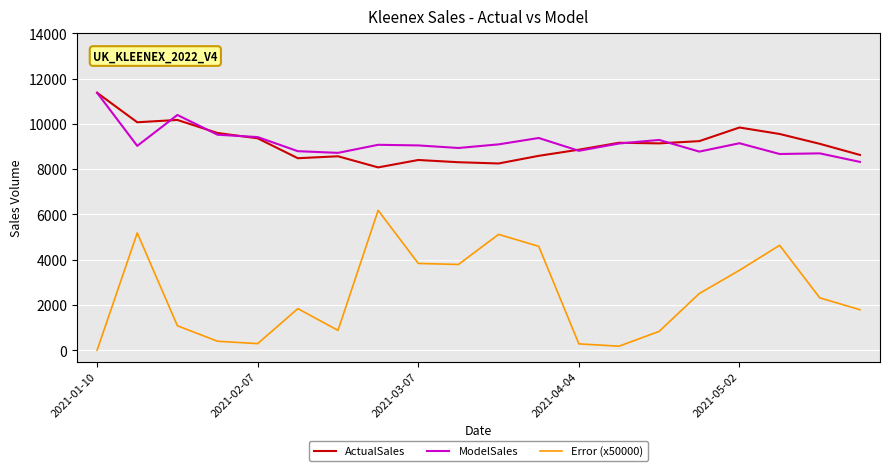

True or false: ModelSales and Error (x50000) intersect in this chart.

False